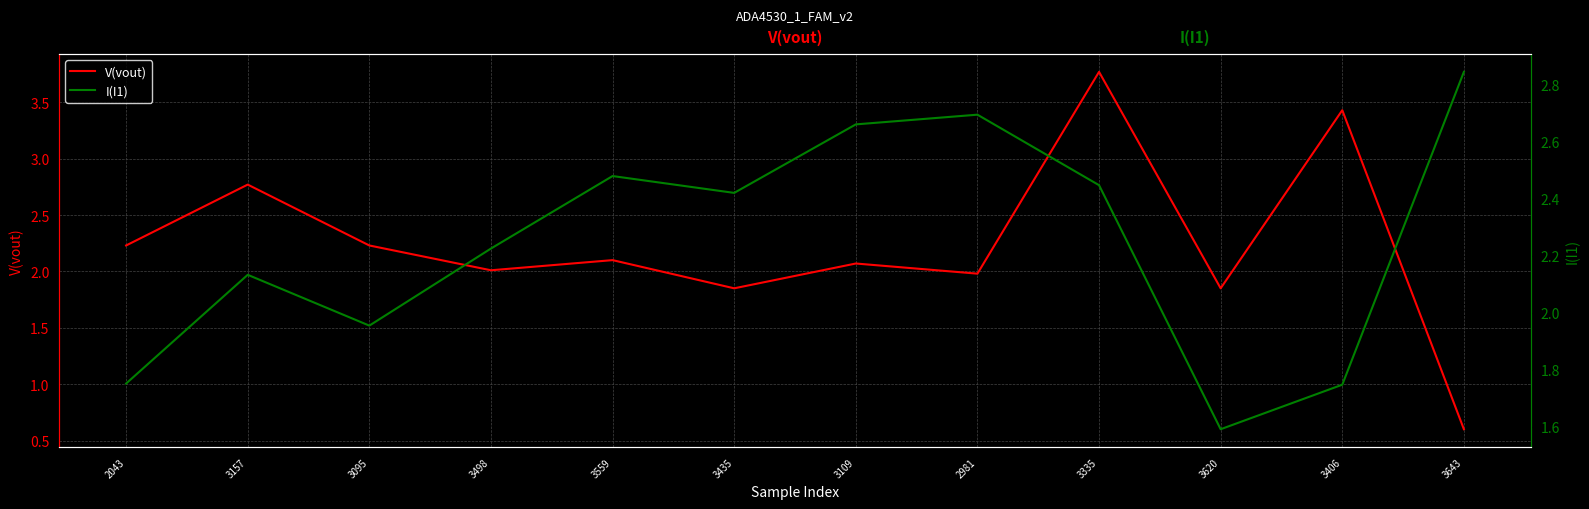

What is the difference between the maximum and minimum values in the V(vout) series?

3.2